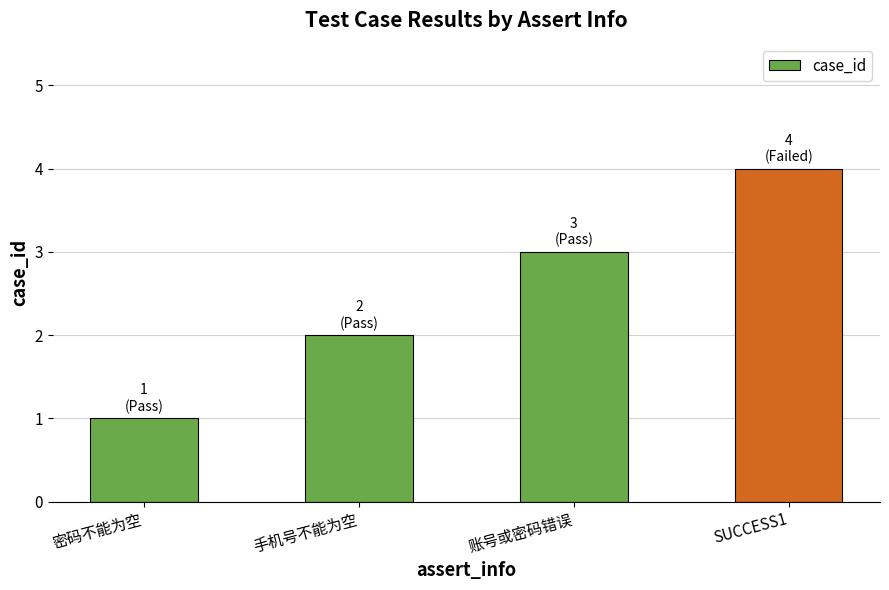

Rank the categories by value from lowest to highest.

密码不能为空, 手机号不能为空, 账号或密码错误, SUCCESS1